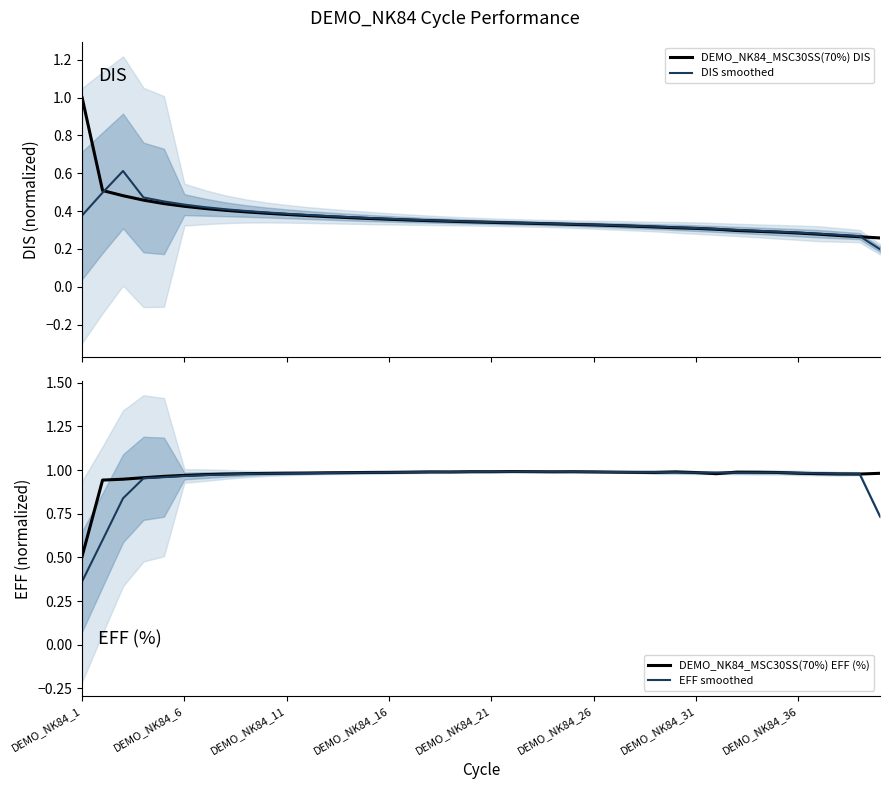

After their last crossing, which series has the higher values: DEMO_NK84_MSC30SS(70%) DIS or EFF smoothed?

EFF smoothed